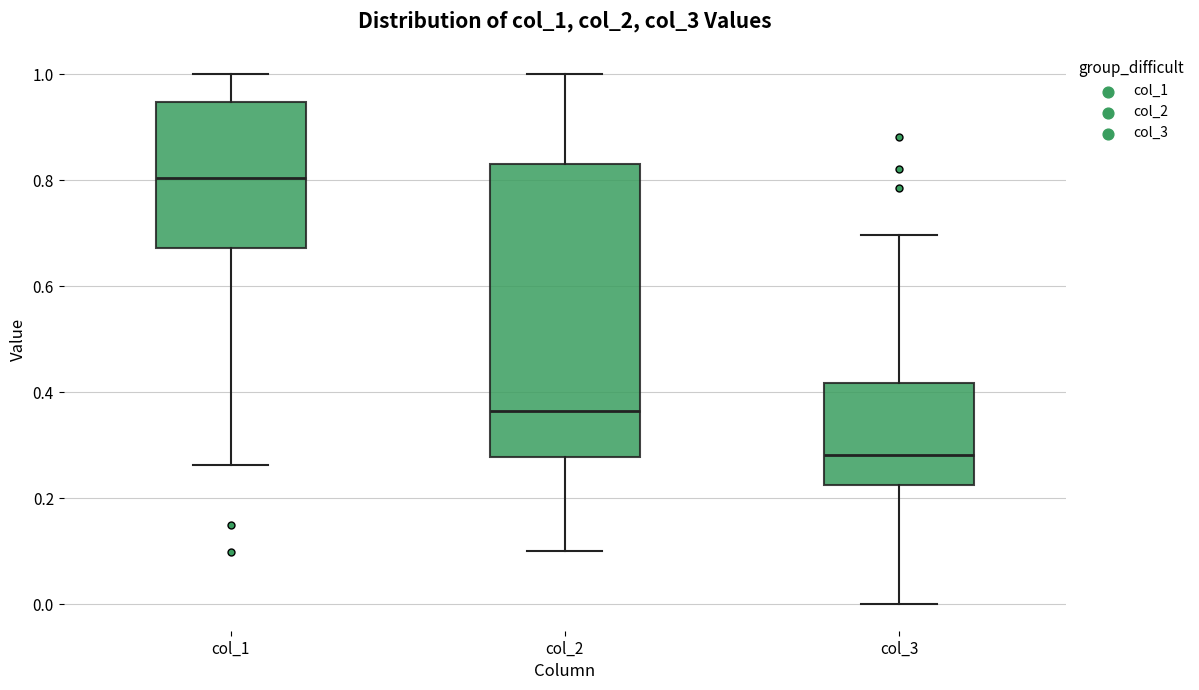

Where is the lower edge of the box for col_1 on the y-axis? The values are not printed on the chart, so give them approximately, as read against the axis.

0.68